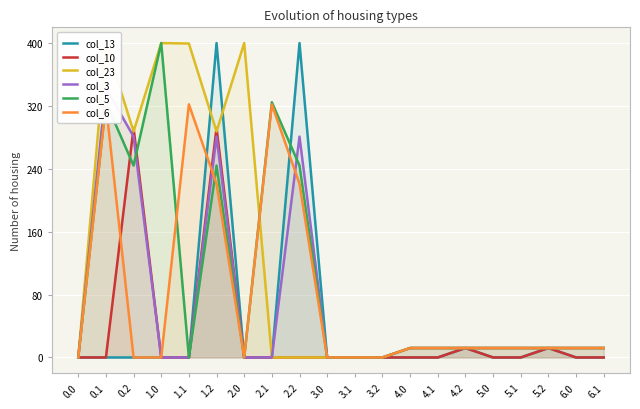

Reading left to right, what are all the values shown in this chart?

col_13: 0.0=0.0	0.1=0.0	0.2=0.0	1.0=0.0	1.1=0.0	1.2=400.0	2.0=0.0	2.1=0.0	2.2=400.0	3.0=0.0	3.1=0.0	3.2=0.0	4.0=0.0	4.1=0.0	4.2=12.0	5.0=0.0	5.1=0.0	5.2=12.0	6.0=0.0	6.1=0.0
col_10: 0.0=0.0	0.1=0.0	0.2=292.2	1.0=0.0	1.1=0.0	1.2=292.2	2.0=0.0	2.1=0.0	2.2=0.0	3.0=0.0	3.1=0.0	3.2=0.0	4.0=0.0	4.1=0.0	4.2=12.0	5.0=0.0	5.1=0.0	5.2=12.0	6.0=0.0	6.1=0.0
col_23: 0.0=0.0	0.1=399.4	0.2=287.5	1.0=400.0	1.1=399.4	1.2=287.5	2.0=400.0	2.1=0.0	2.2=0.0	3.0=0.0	3.1=0.0	3.2=0.0	4.0=12.0	4.1=12.0	4.2=12.0	5.0=12.0	5.1=12.0	5.2=12.0	6.0=12.0	6.1=12.0
col_3: 0.0=0.0	0.1=342.7	0.2=281.0	1.0=0.0	1.1=0.0	1.2=281.0	2.0=0.0	2.1=0.0	2.2=281.0	3.0=0.0	3.1=0.0	3.2=0.0	4.0=12.0	4.1=12.0	4.2=12.0	5.0=12.0	5.1=12.0	5.2=12.0	6.0=12.0	6.1=12.0
col_5: 0.0=0.0	0.1=324.7	0.2=244.2	1.0=400.0	1.1=0.0	1.2=244.2	2.0=0.0	2.1=324.7	2.2=244.2	3.0=0.0	3.1=0.0	3.2=0.0	4.0=12.0	4.1=12.0	4.2=12.0	5.0=12.0	5.1=12.0	5.2=12.0	6.0=12.0	6.1=12.0
col_6: 0.0=0.0	0.1=322.0	0.2=0.0	1.0=0.0	1.1=322.0	1.2=220.9	2.0=0.0	2.1=322.0	2.2=220.9	3.0=0.0	3.1=0.0	3.2=0.0	4.0=12.0	4.1=12.0	4.2=12.0	5.0=12.0	5.1=12.0	5.2=12.0	6.0=12.0	6.1=12.0